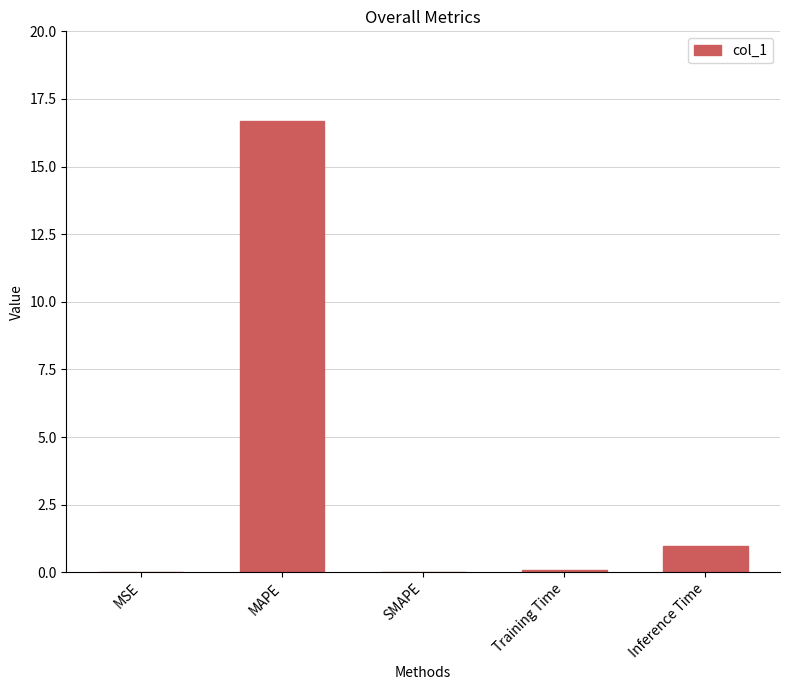

Which label corresponds to the largest value in the chart?

MAPE